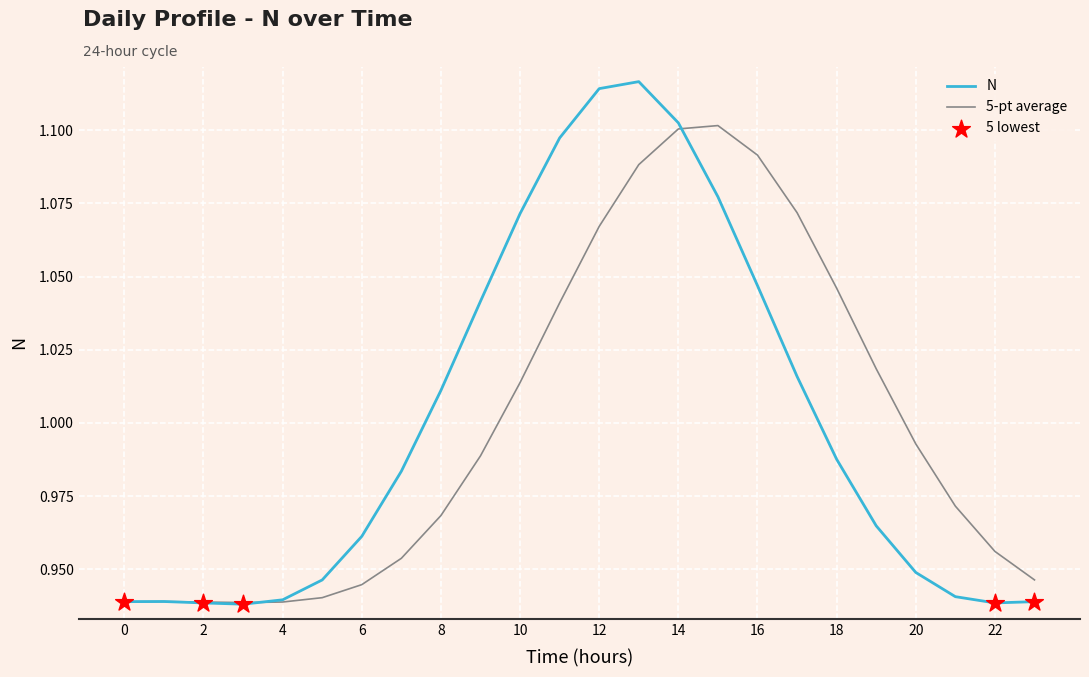

Which series has the largest range (max minus min)?

N